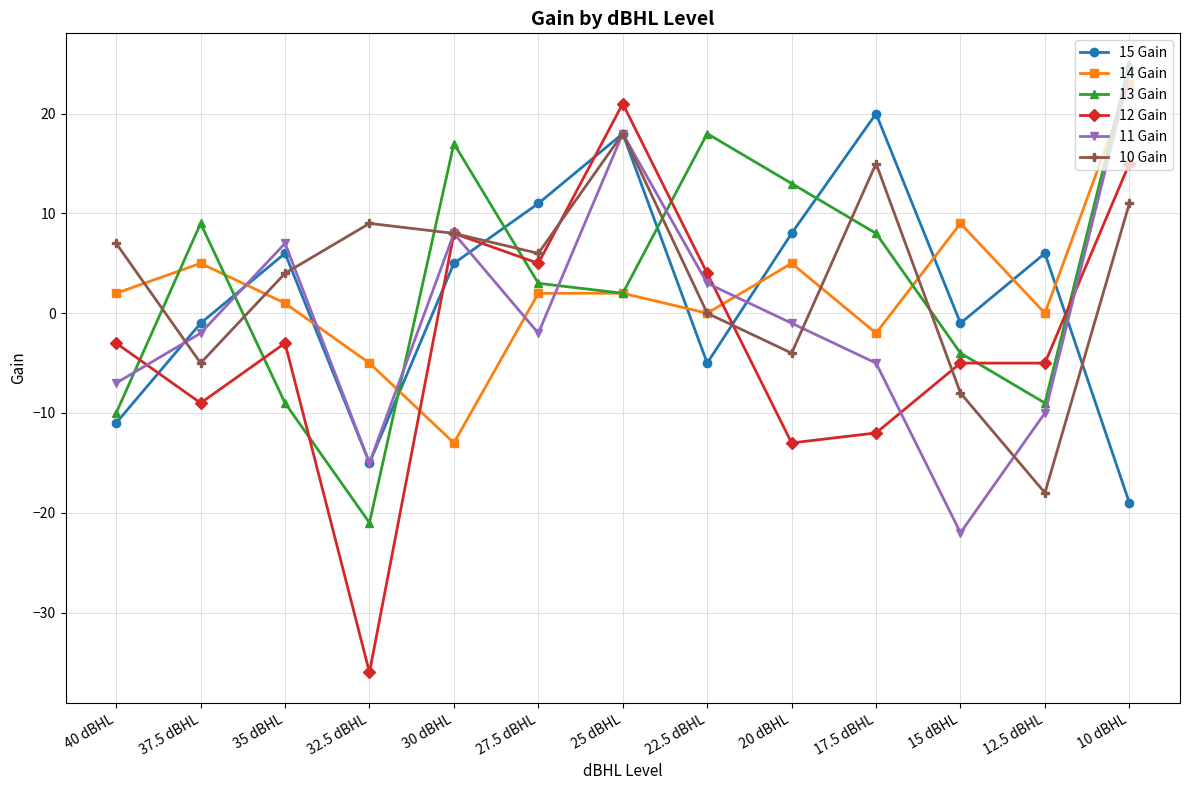

Which label corresponds to the smallest value in the chart?

32.5 dBHL